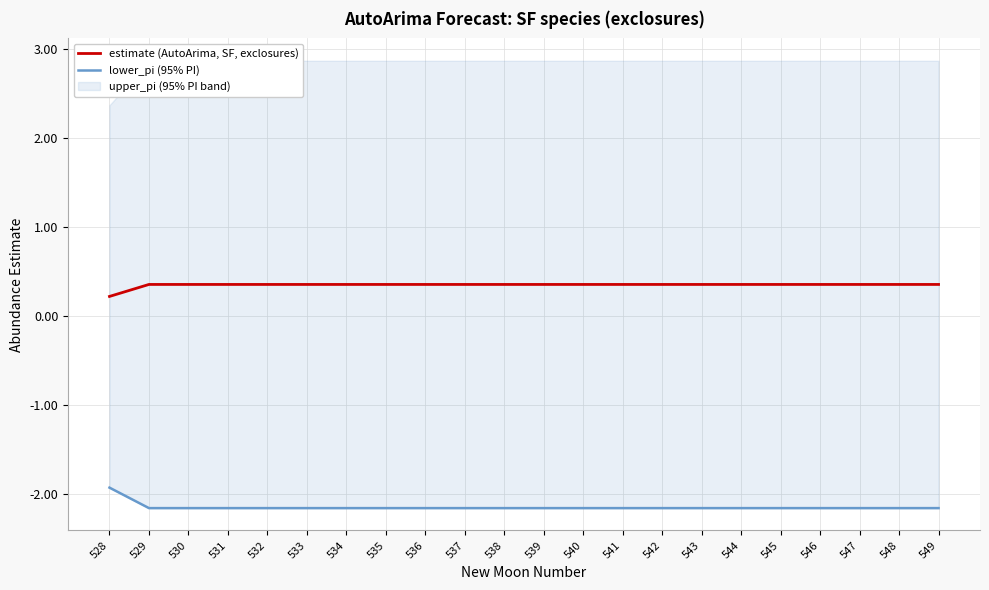

Count the number of categories in the chart.

22